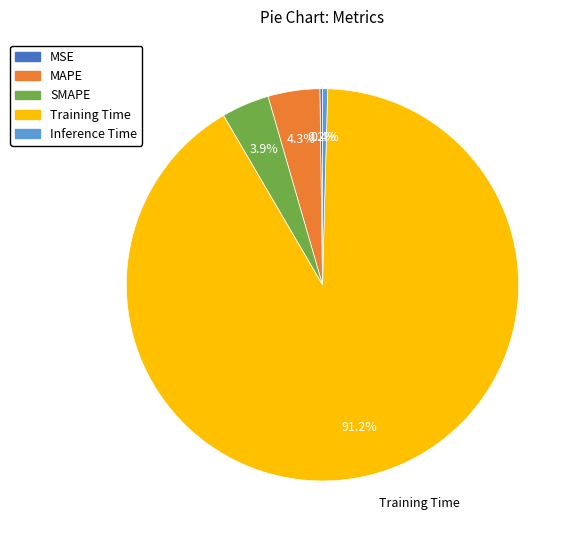

What is the largest slice in the pie chart?

Training Time